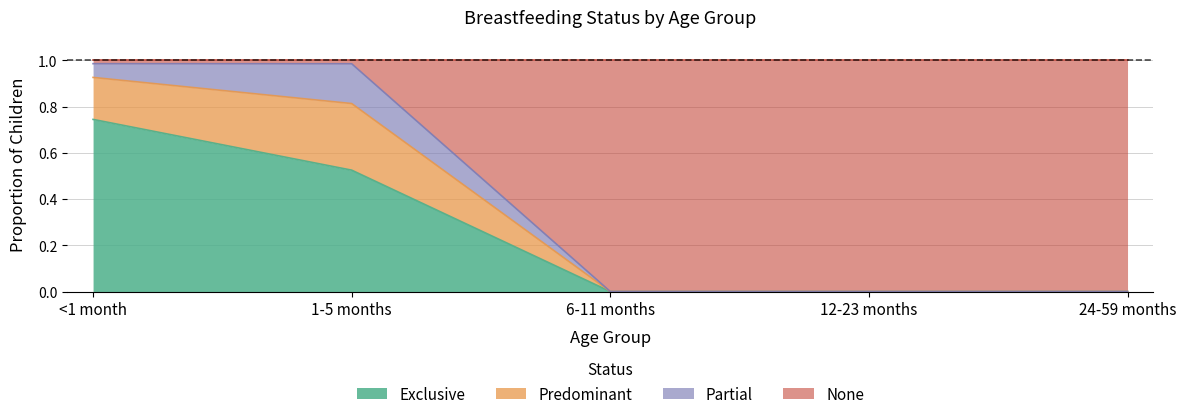

What is the greatest value displayed?

1.0